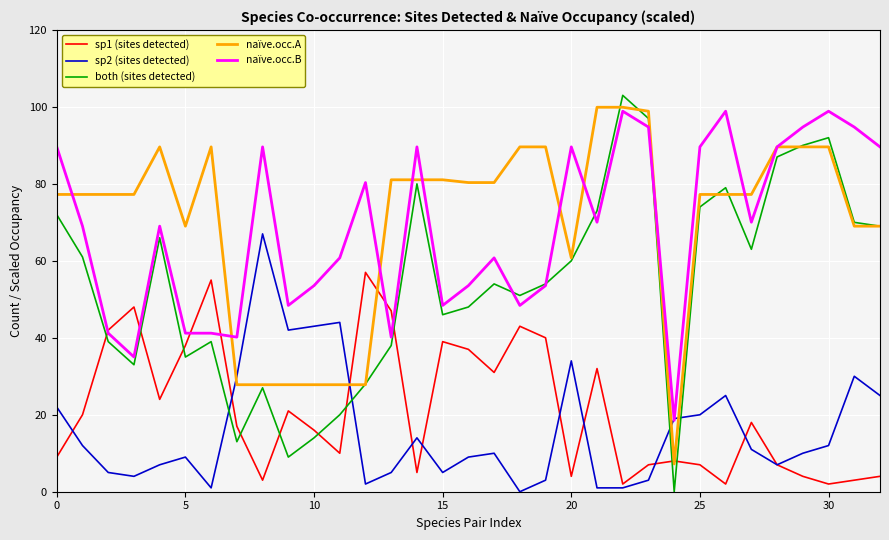

Which series has the widest spread of values?

both (sites detected)